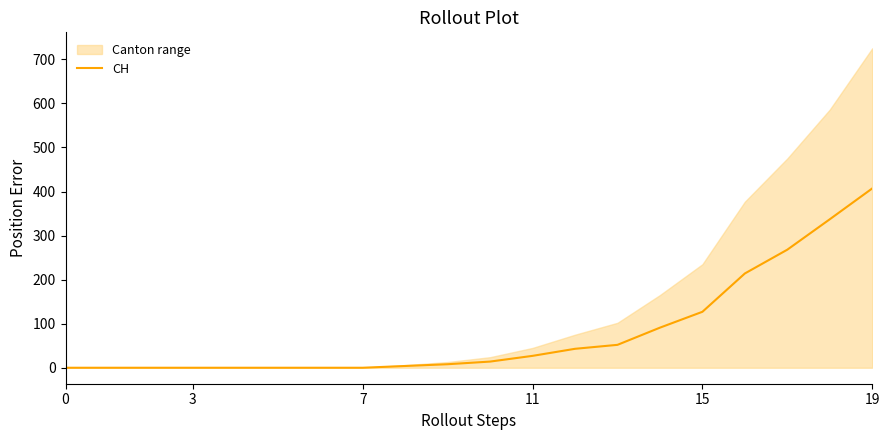

What is the greatest value displayed?

407